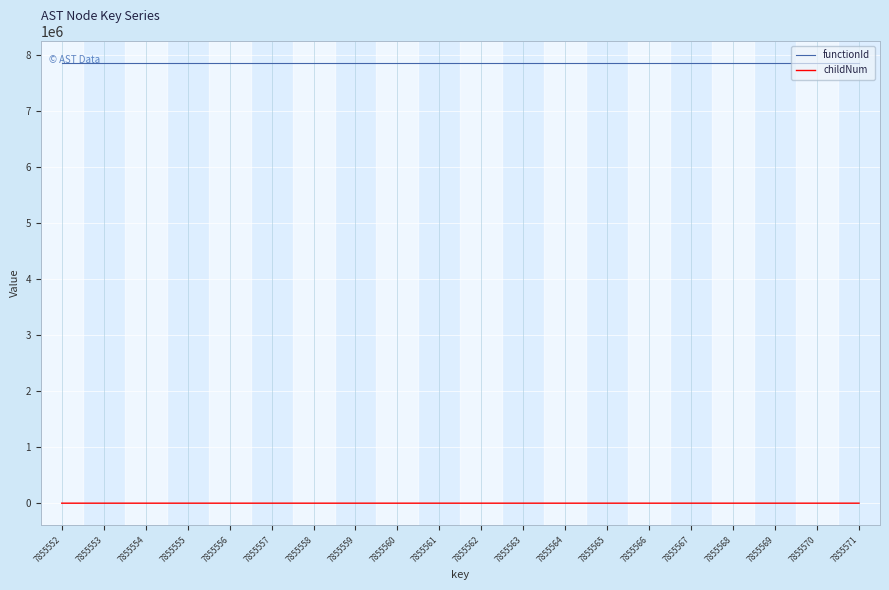

The functionId series shows 7855551 at 7855565. True or false?

True